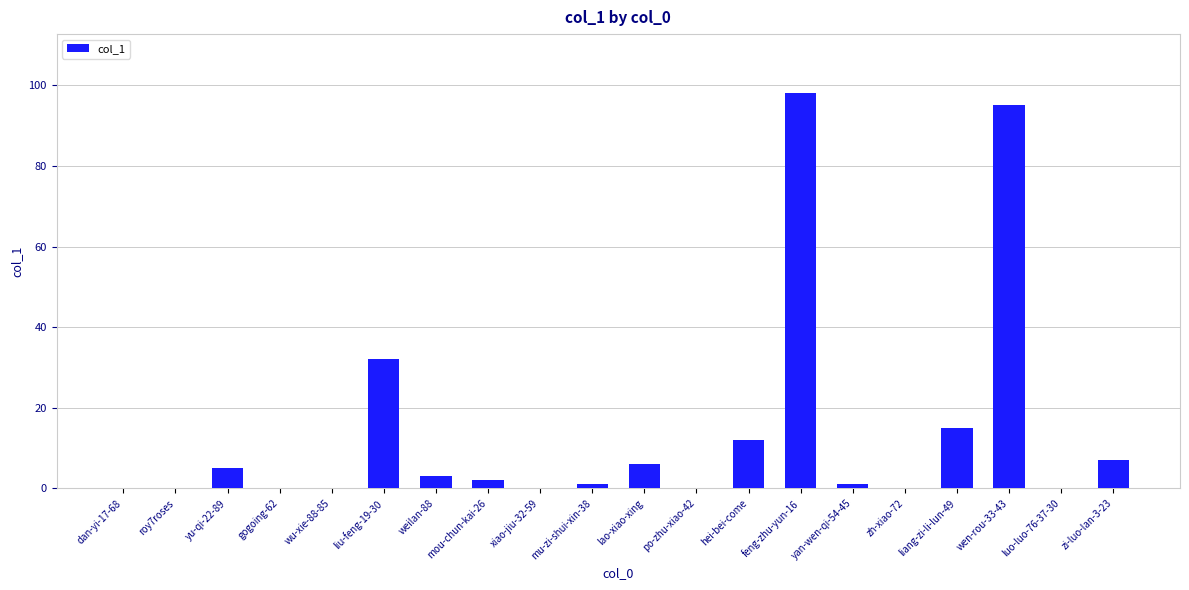

The chart shows a value of 98 at feng-zhu-yun-16. True or false?

True